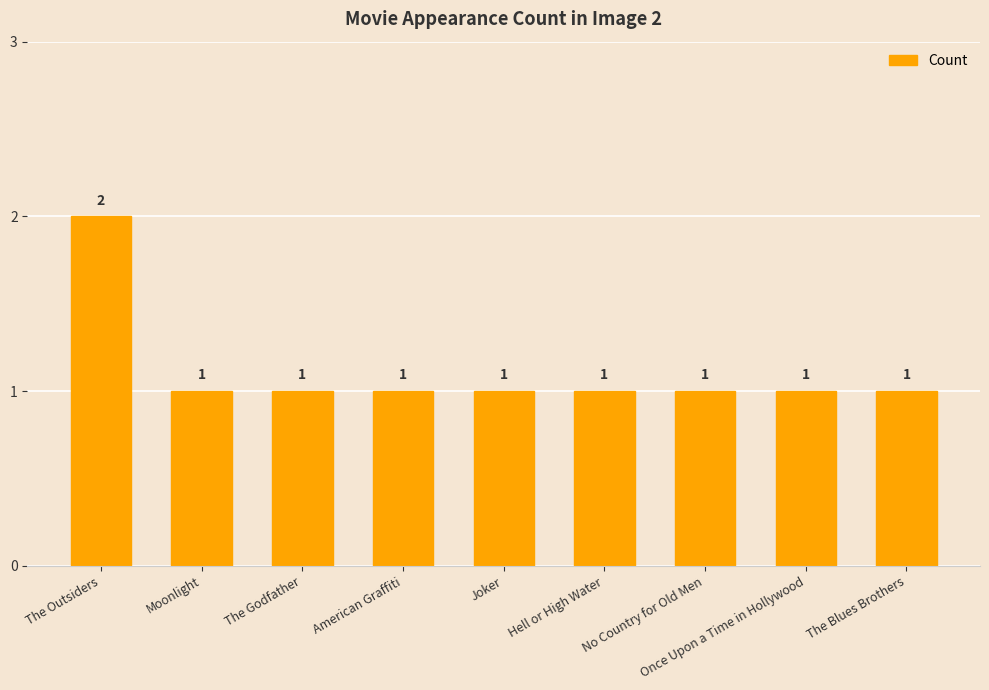

What is the value of the 8th bar from the left?

1